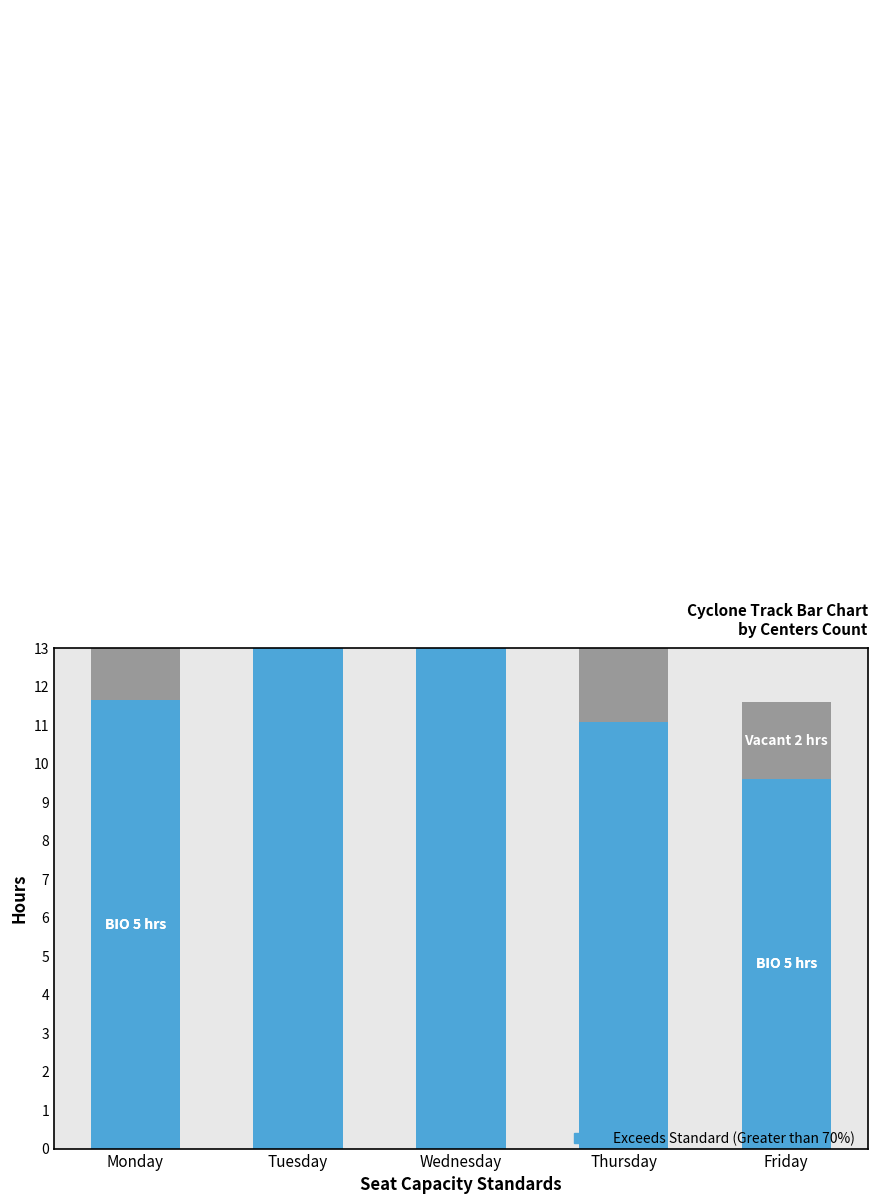

True or false: the data shows 8.0 at Tuesday.

False